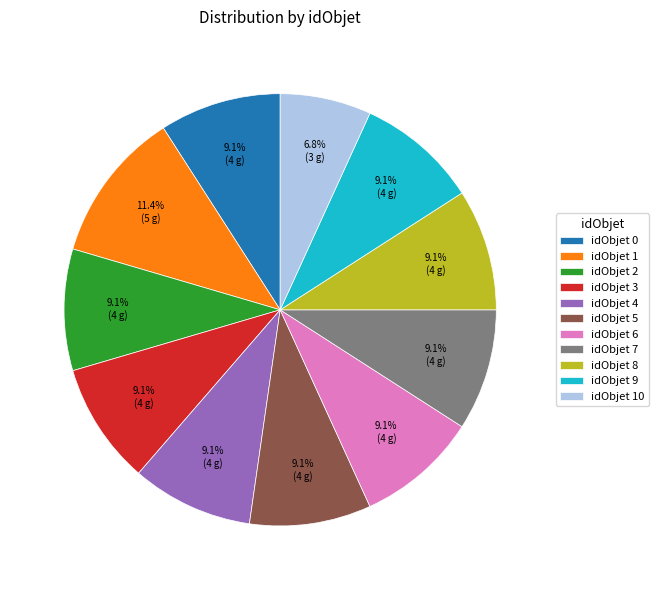

Count the number of slices in the pie.

11